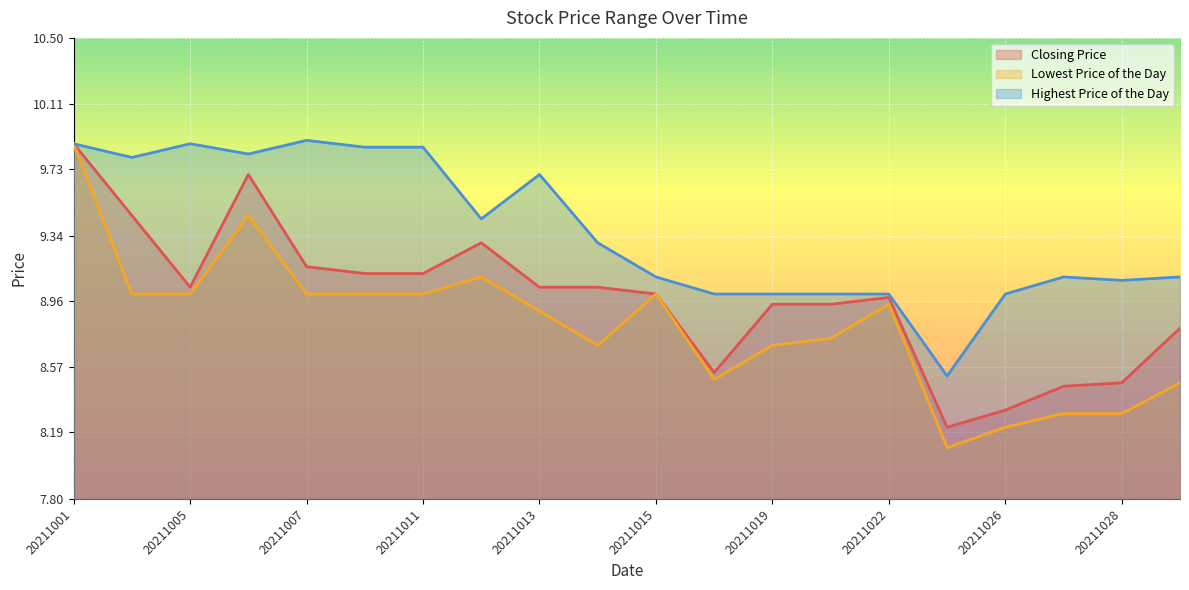

The Closing Price series shows 2.2 at 20211022. True or false?

False